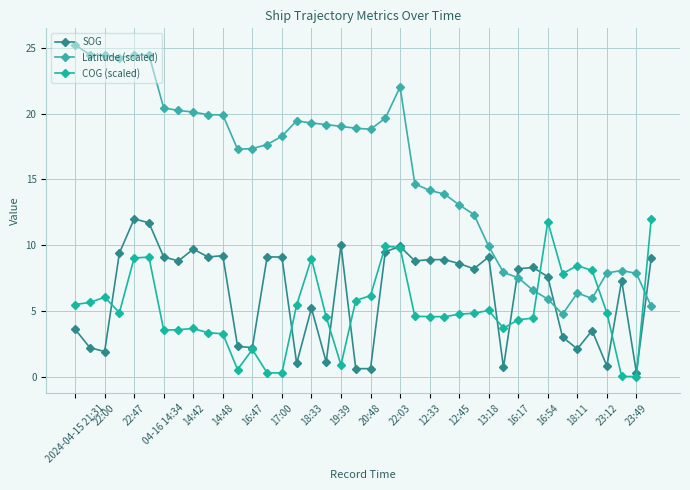

Reading right to left, what are all the values shown in this chart?

SOG: 9.0	0.3	7.3	0.8	3.5	2.1	3.0	7.6	8.3	8.2	0.7	9.1	8.2	8.6	8.9	8.9	8.8	9.9	9.5	0.6	0.6	10.0	1.1	5.2	1.0	9.1	9.1	2.2	2.3	9.2	9.1	9.7	8.8	9.1	11.7	12.0	9.4	1.9	2.2	3.6
Latitude (scaled): 5.3	7.9	8.1	7.9	5.9	6.4	4.7	5.9	6.6	7.5	7.9	9.9	12.3	13.1	13.9	14.2	14.7	22.0	19.7	18.8	18.9	19.0	19.2	19.3	19.5	18.3	17.7	17.4	17.3	19.9	19.9	20.1	20.2	20.4	24.5	24.5	24.3	24.4	24.5	25.2
COG (scaled): 12.0	0.0	0.0	4.8	8.1	8.4	7.8	11.8	4.5	4.3	3.7	5.0	4.8	4.7	4.5	4.6	4.6	9.8	9.9	6.2	5.8	0.9	4.5	9.0	5.5	0.3	0.3	2.1	0.5	3.3	3.3	3.7	3.6	3.5	9.1	9.0	4.9	6.0	5.6	5.5